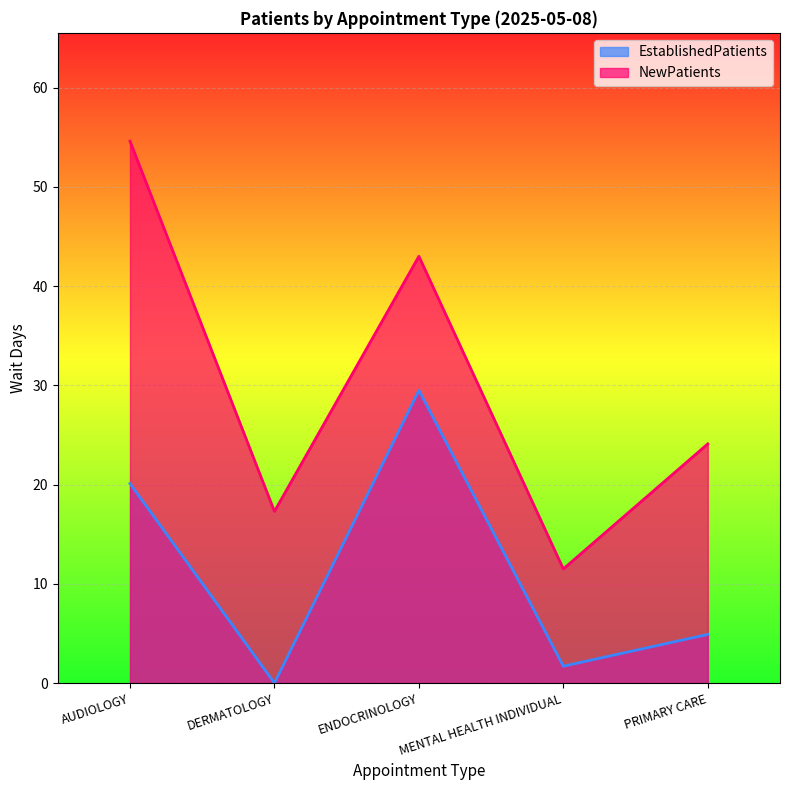

At which category is the sum across all series the highest?

AUDIOLOGY